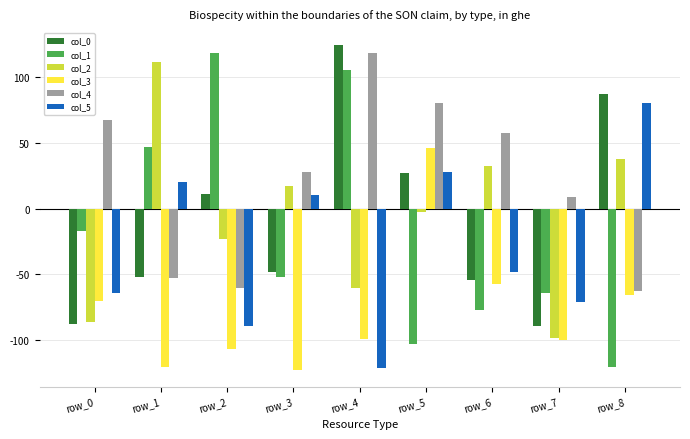

What is the difference between the highest and lowest values at row_2?

225